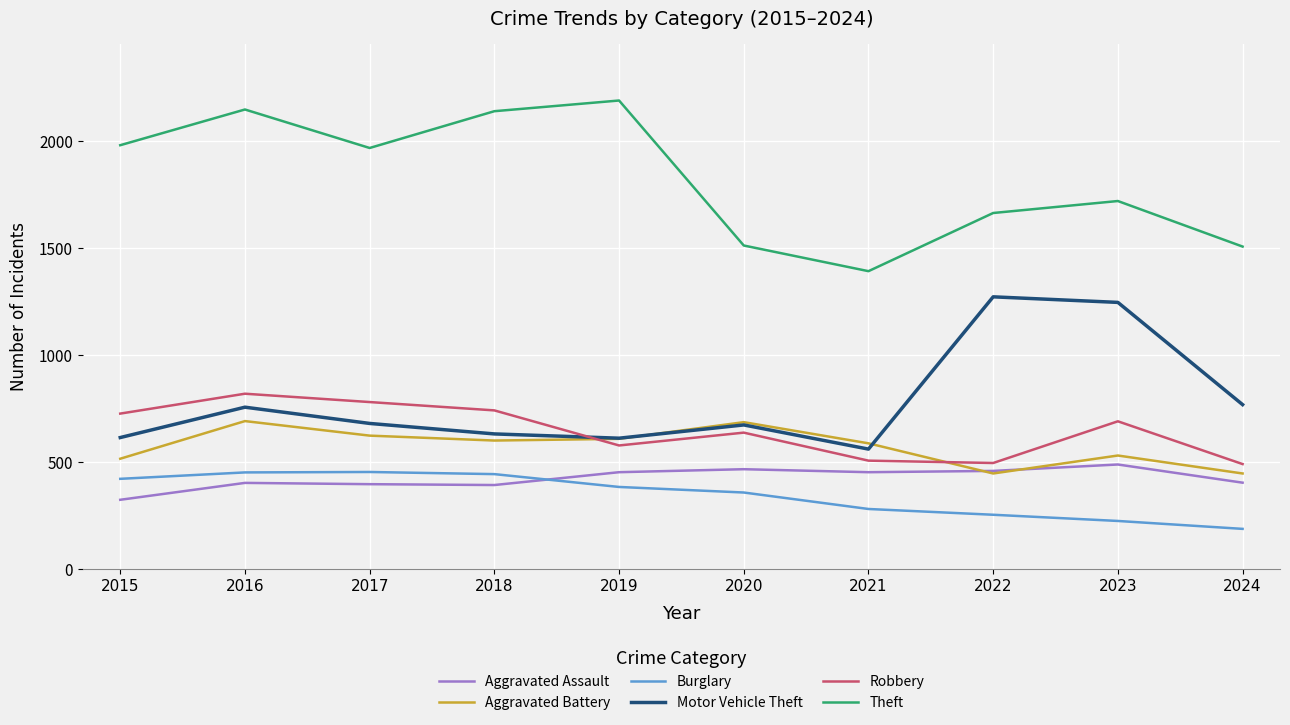

What is the minimum value shown in the chart?

187